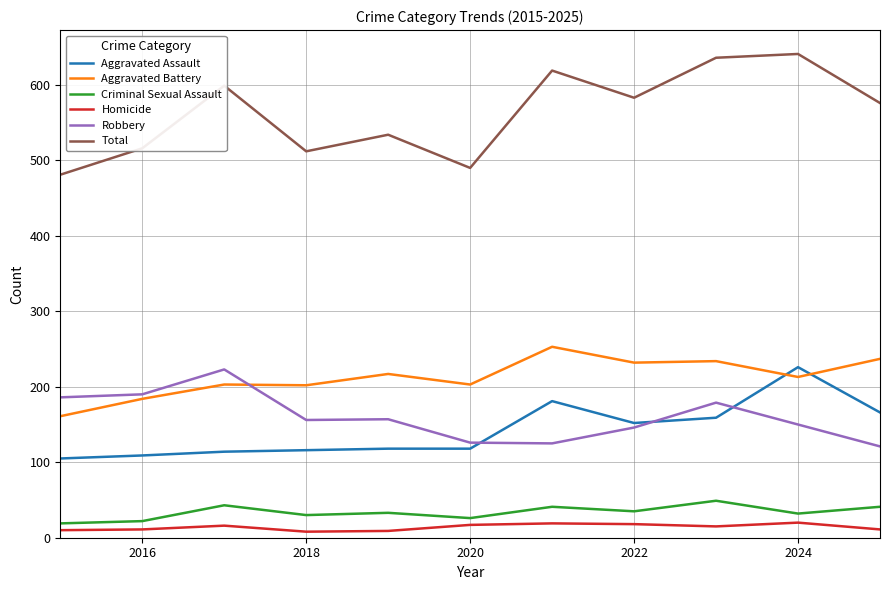

True or false: Criminal Sexual Assault and Robbery intersect in this chart.

False